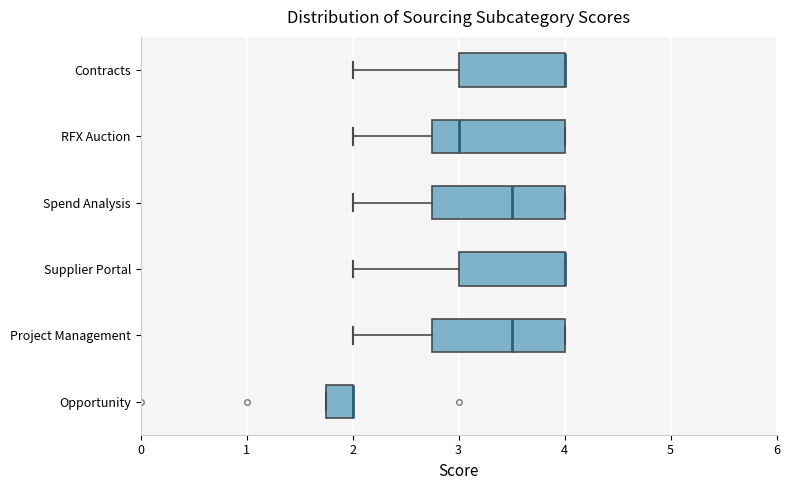

Where is the right edge of the box for Contracts on the x-axis? The values are not printed on the chart, so give them approximately, as read against the axis.

4.0